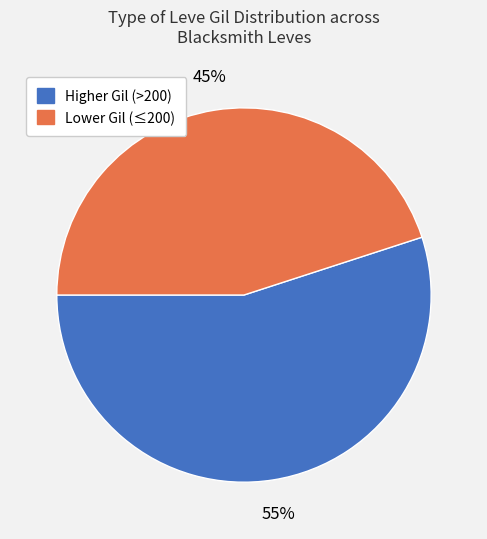

Do Lower Gil (≤200) and Higher Gil (>200) together represent more than half of the pie?

Yes